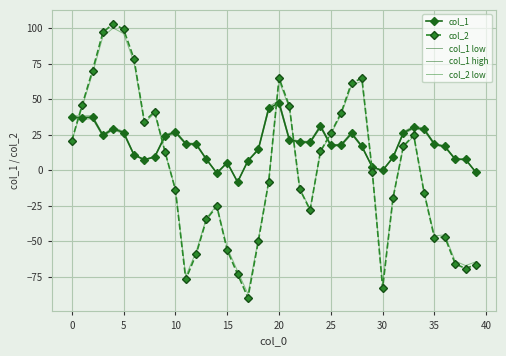

How many interior local valleys does the col_2 low series have?

7